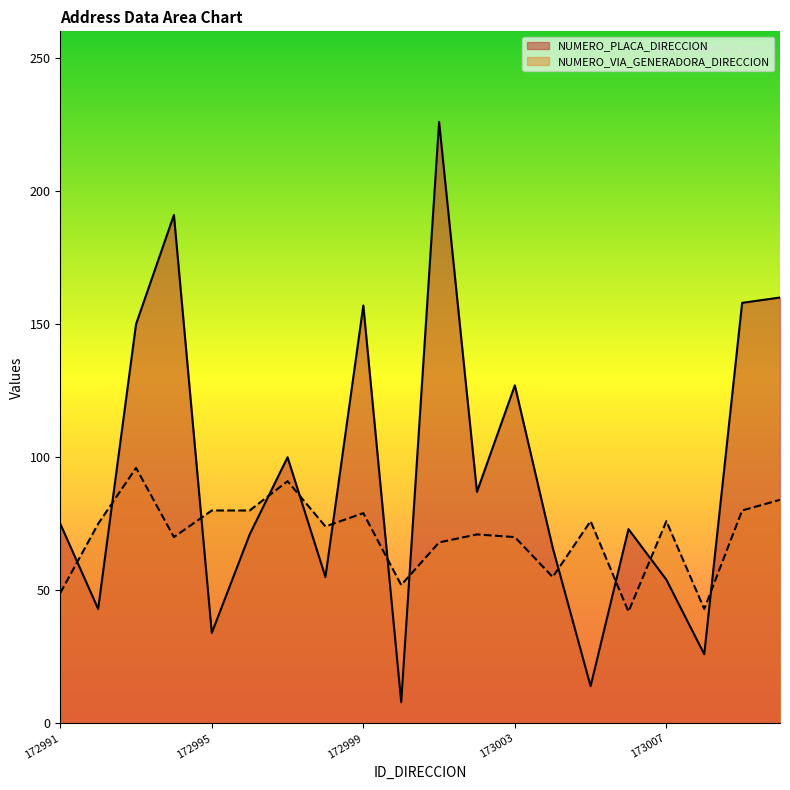

At how many categories does at least one series exceed 38?

20